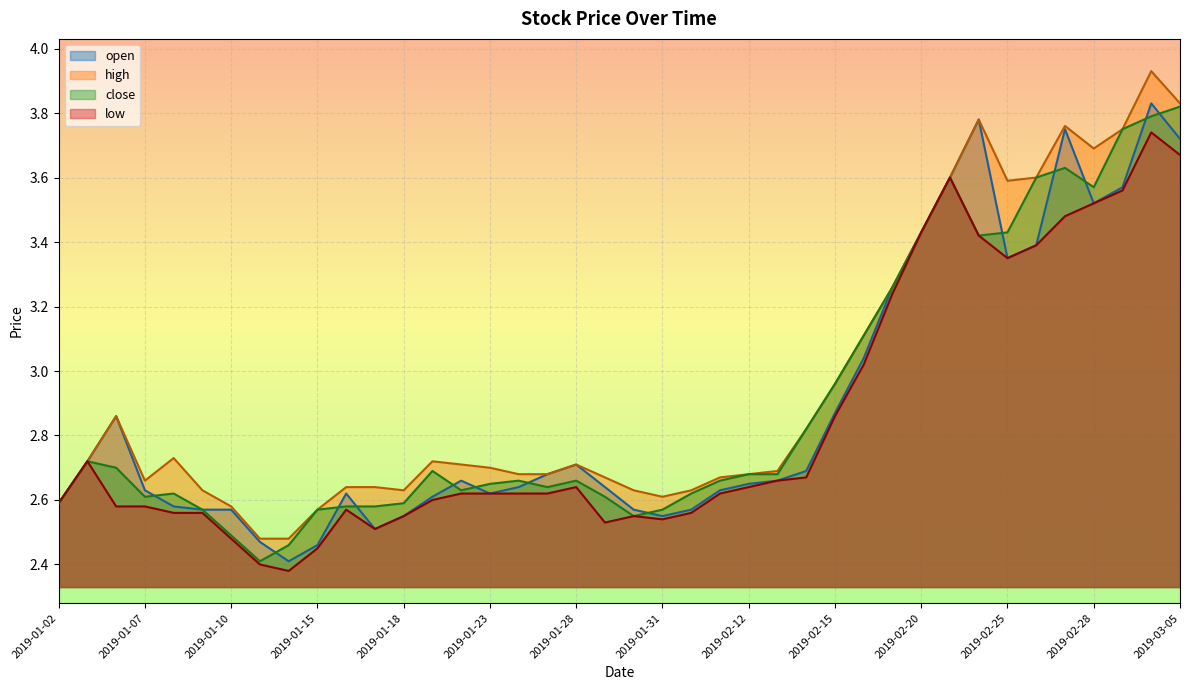

What is the total value across all series at 2019-02-25?

13.7